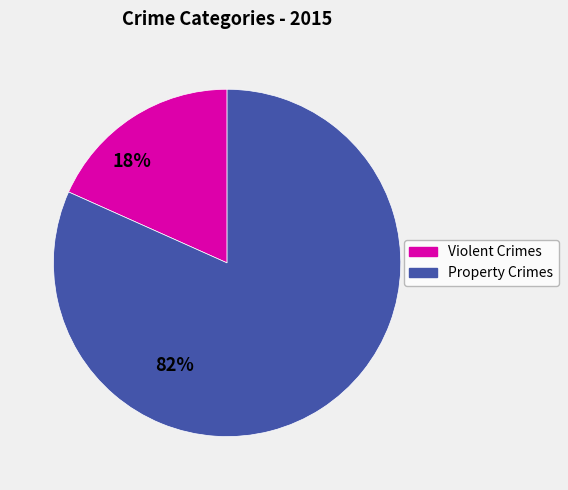

Is there a majority slice in this chart?

Yes